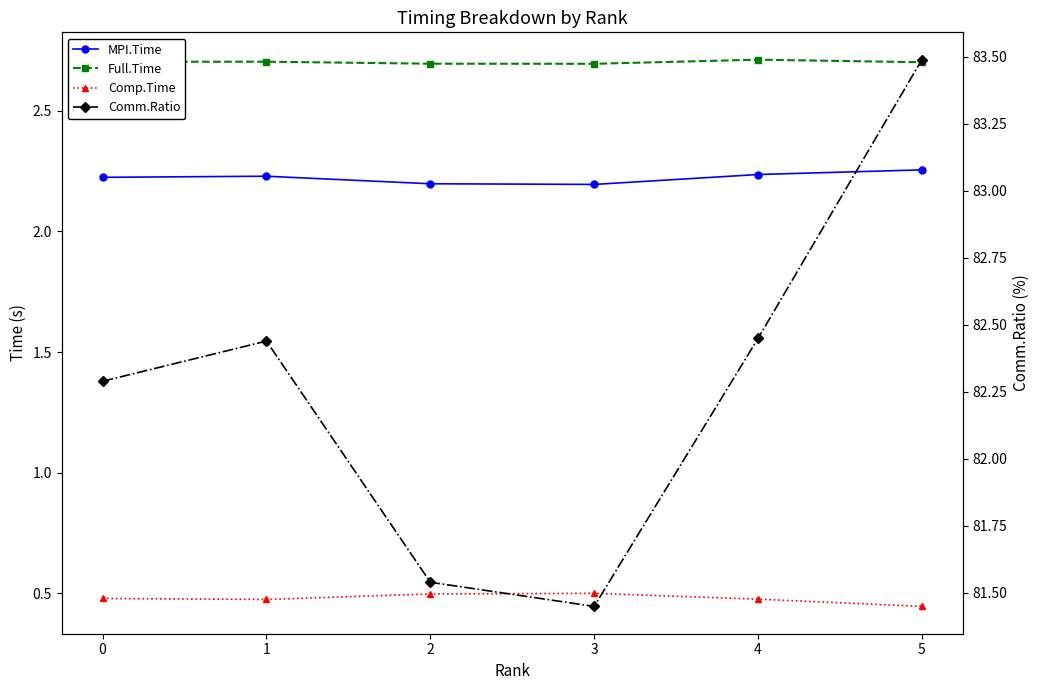

Which category has the highest value in the Comp.Time series?

3